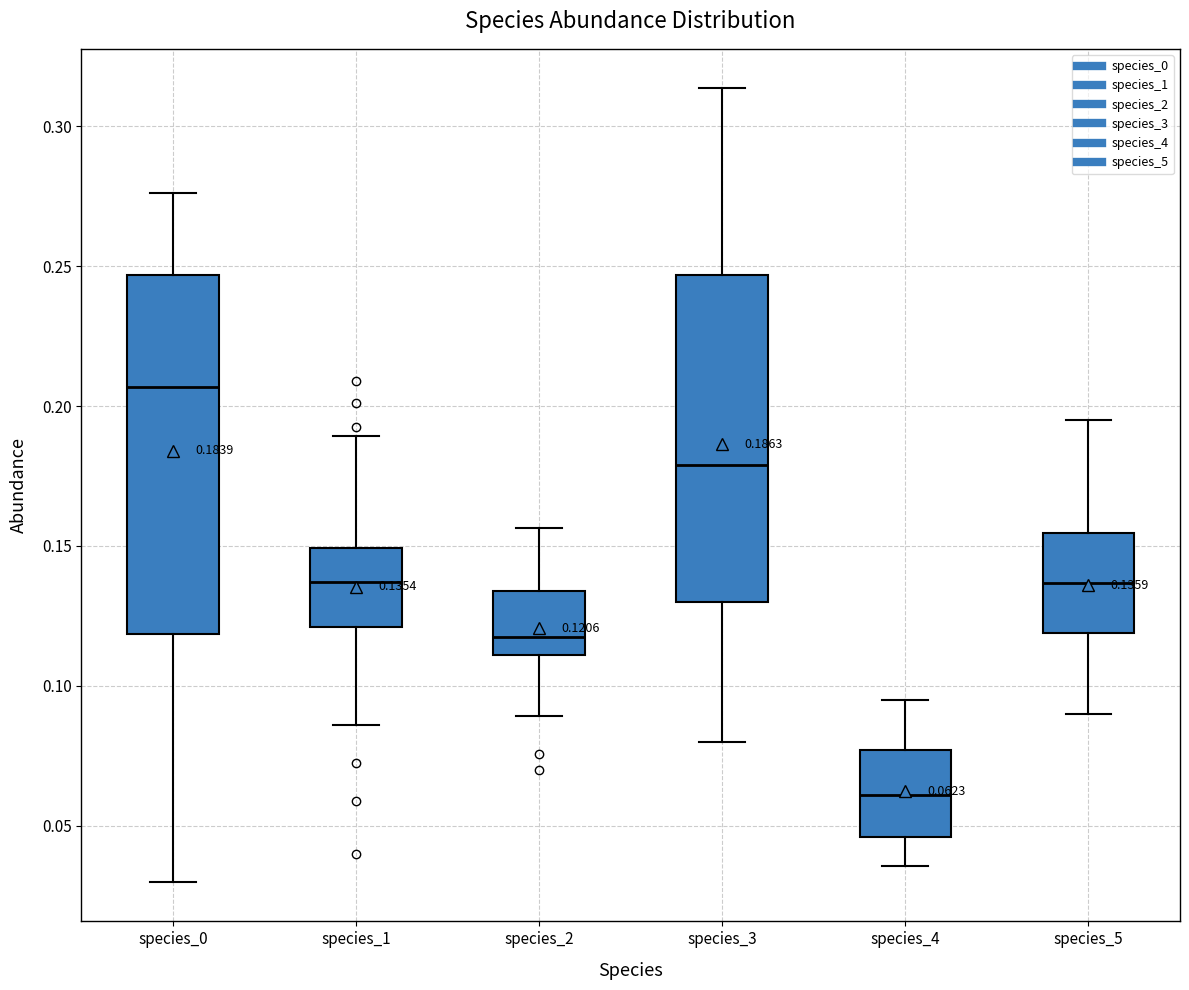

Comparing the boxes themselves (not the whiskers), which one is the tallest?

species_0